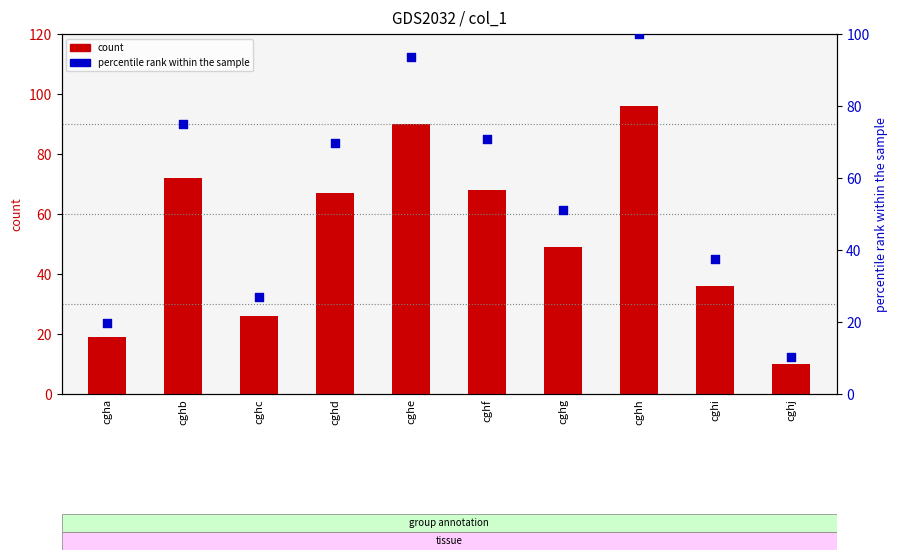

Which series has the largest total across all categories?

percentile rank within the sample